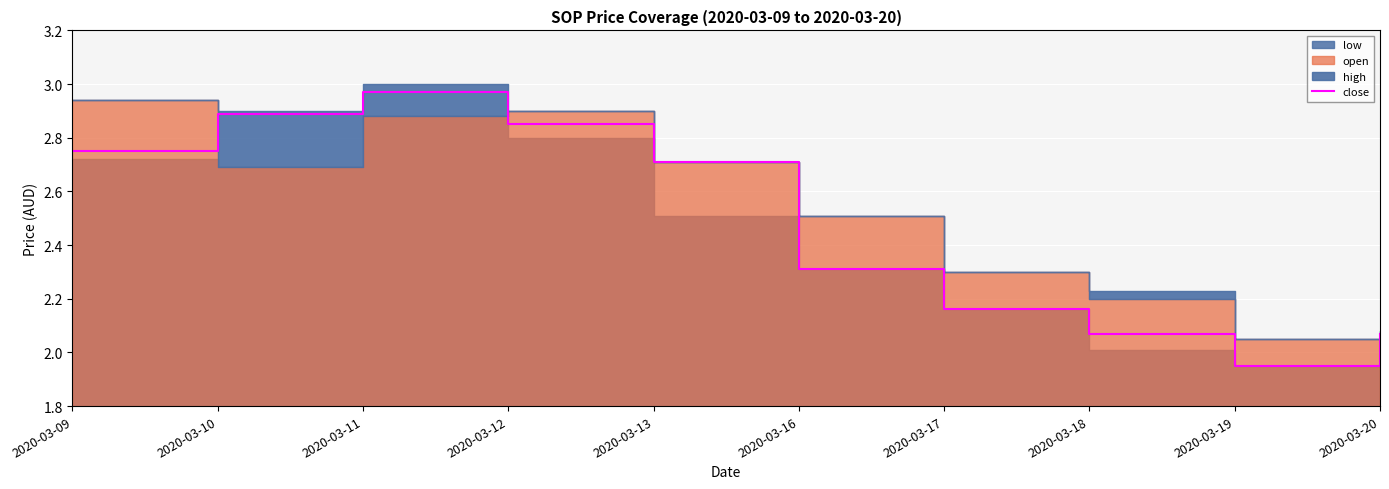

Which has a higher value, 2020-03-20 or 2020-03-17?

2020-03-17